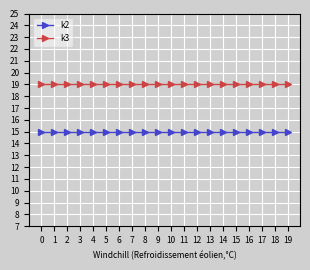

The k2 series shows 23 at 5. True or false?

False